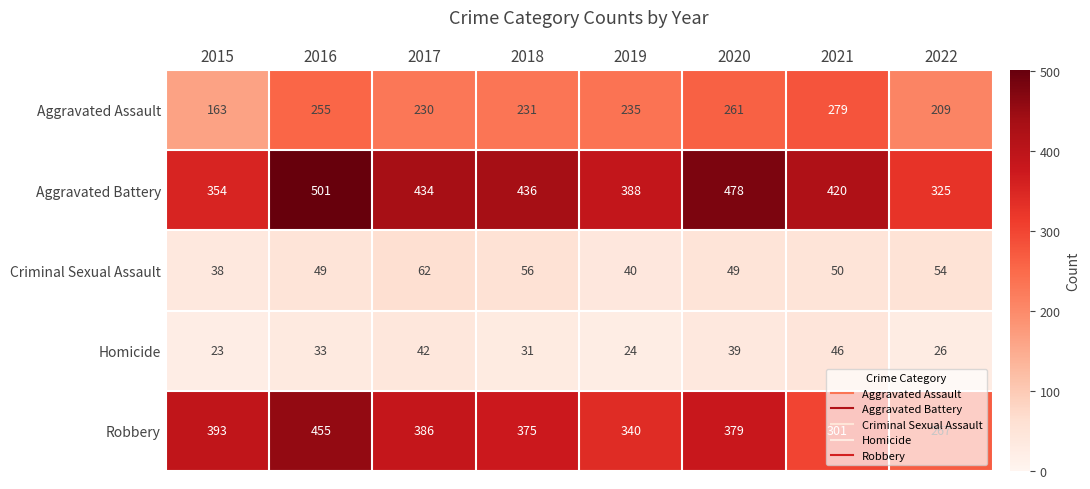

Which series has the largest total across all categories?

Aggravated Battery